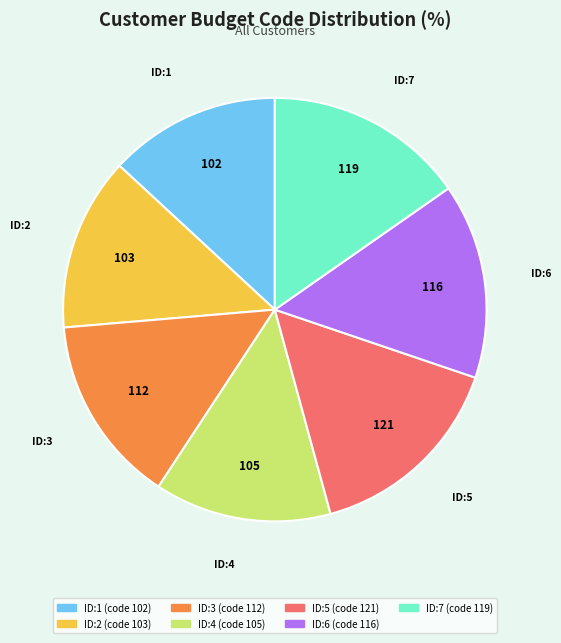

Is there a majority slice in this chart?

No